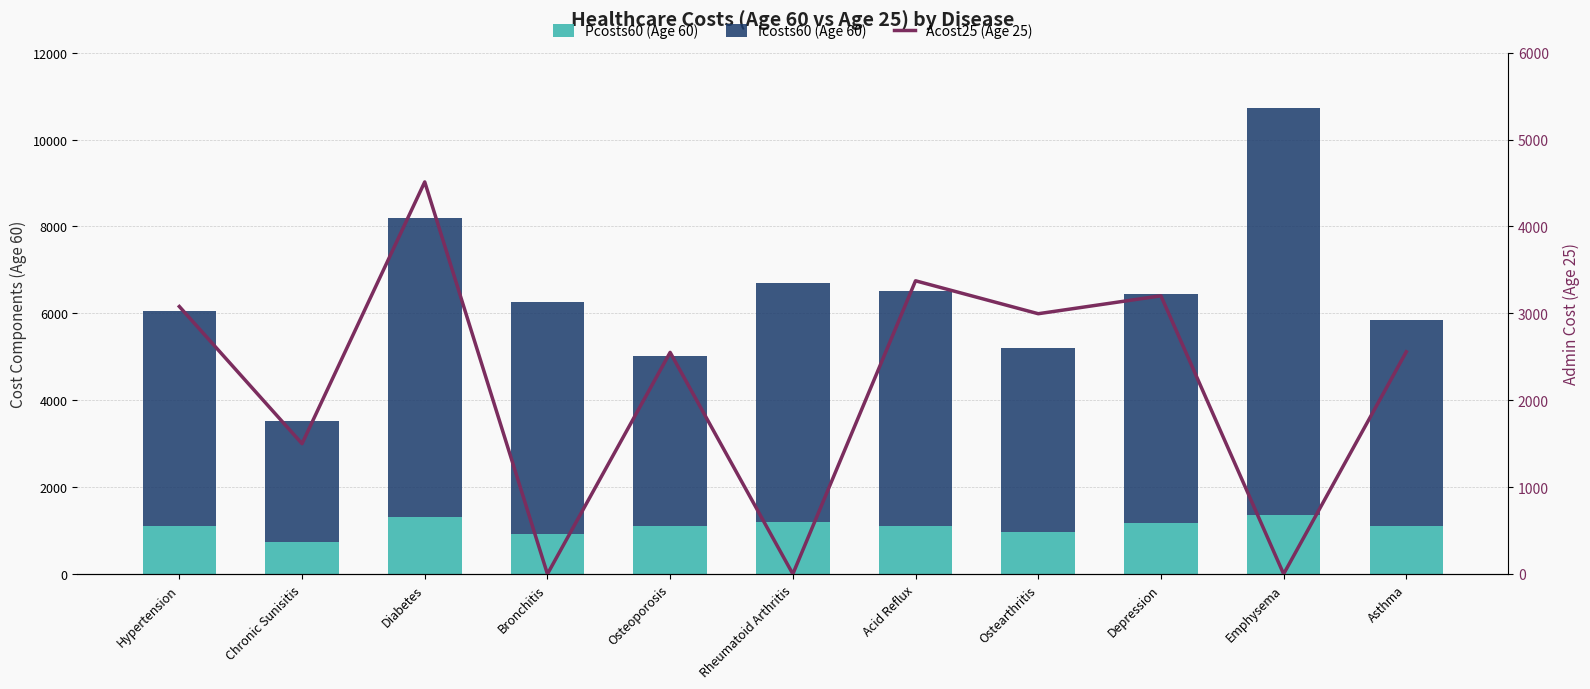

Reading right to left, extract all data points from this chart.

Pcosts60 (Age 60): 1098	1362	1179	957	1104	1205	1097	913	1305	748	1103
Icosts60 (Age 60): 4755	9360	5276	4256	5401	5503	3928	5343	6885	2767	4942
Acost25 (Age 25): 2558	0	3202	2996	3375	0	2551	0	4513	1500	3079